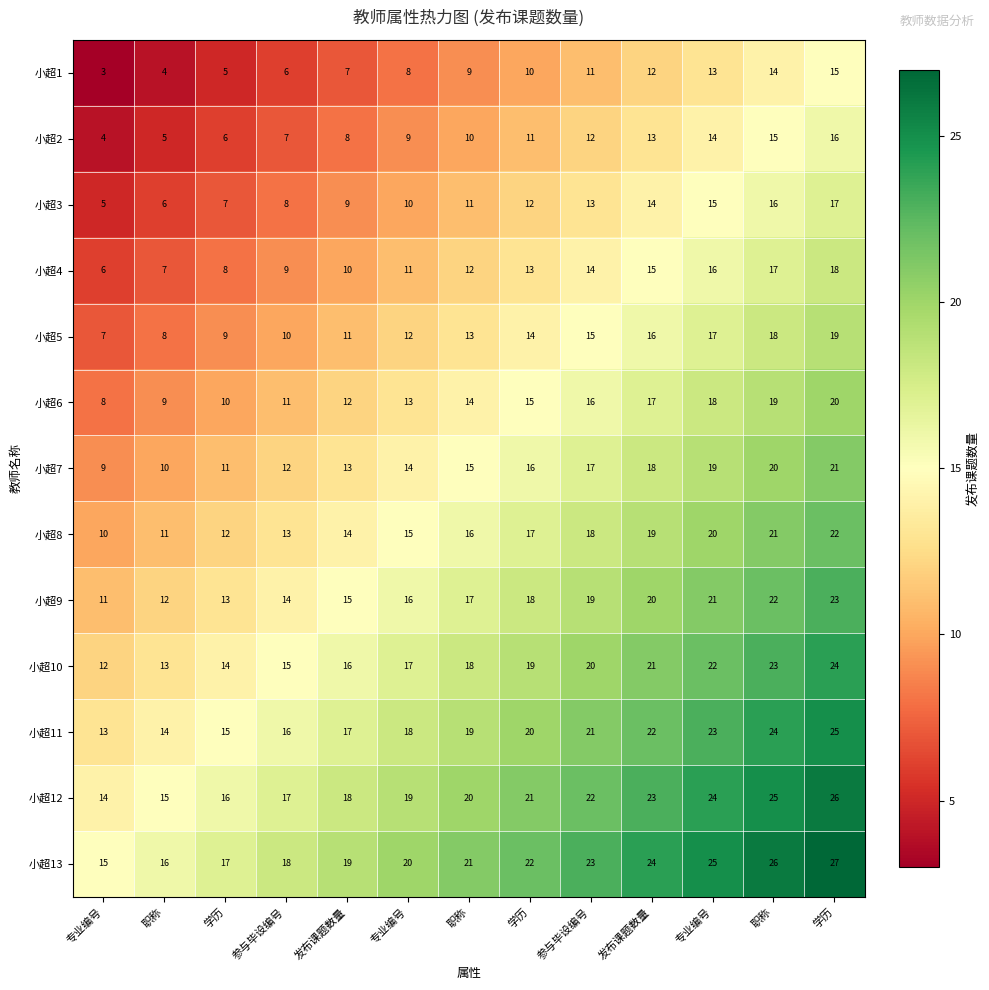

What is the spread (max minus min) of values at 参与毕设编号?

12